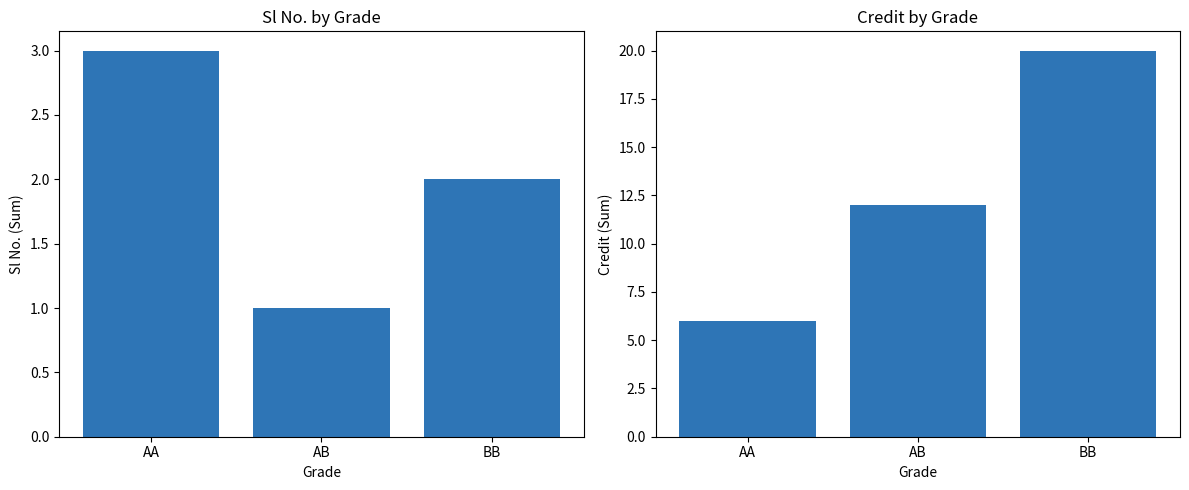

Which series changed the most between AA and AB?

Credit